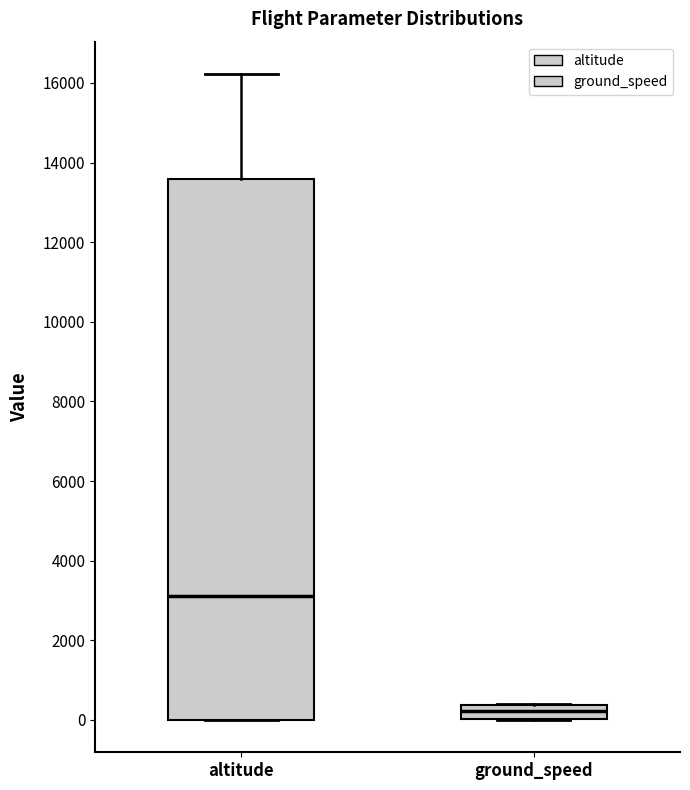

Where is the upper edge of the box for ground_speed on the y-axis? The values are not printed on the chart, so give them approximately, as read against the axis.

400